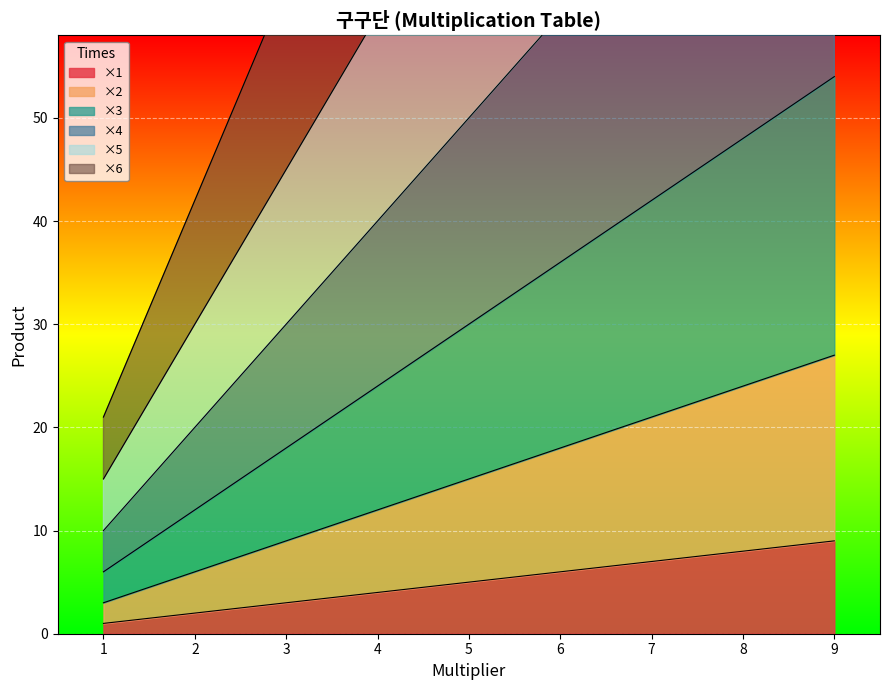

At which label is ×4 closest to 50?

5